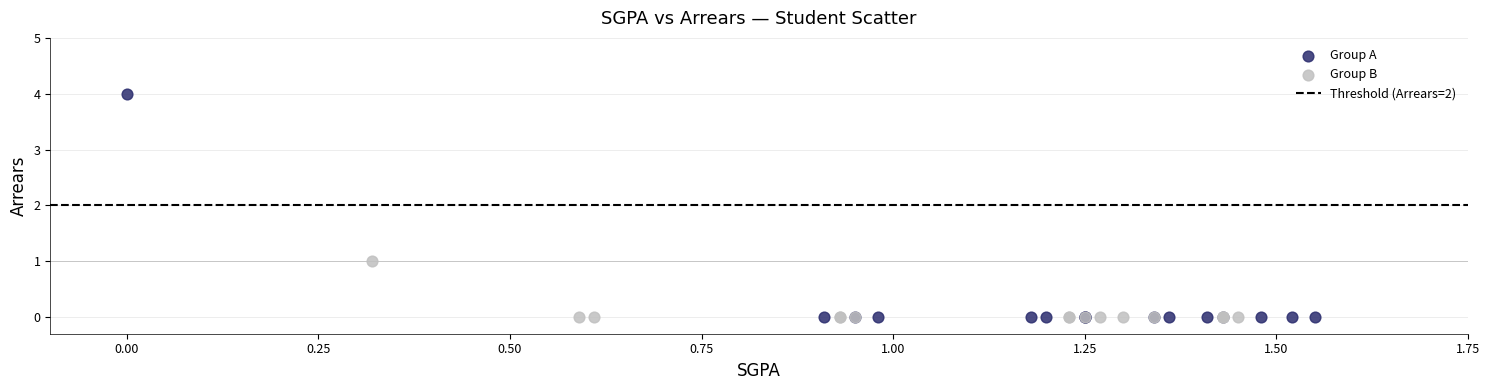

Which series has the largest Y range (max minus min)?

Group A